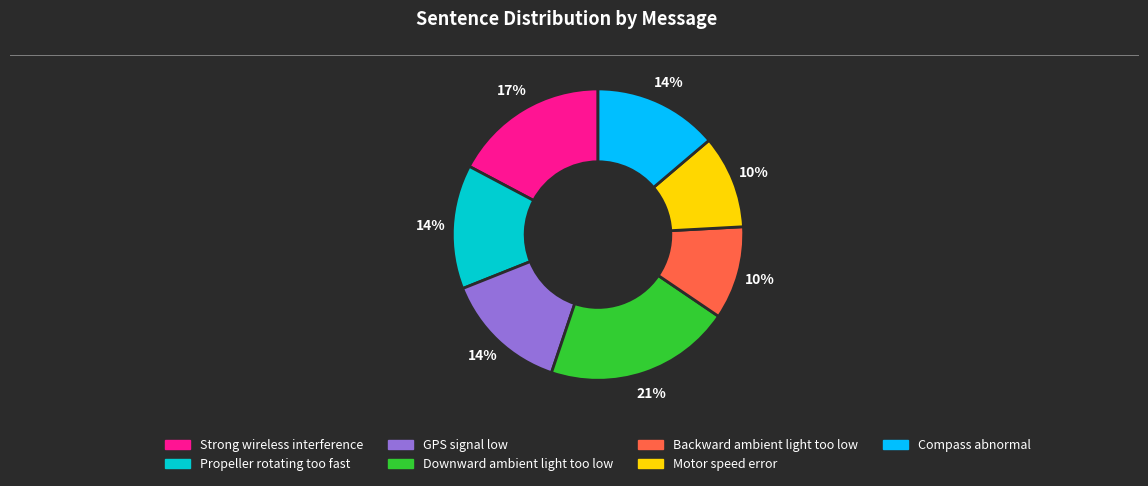

To the nearest percent, what percentage of the pie is Propeller rotating too fast?

14%